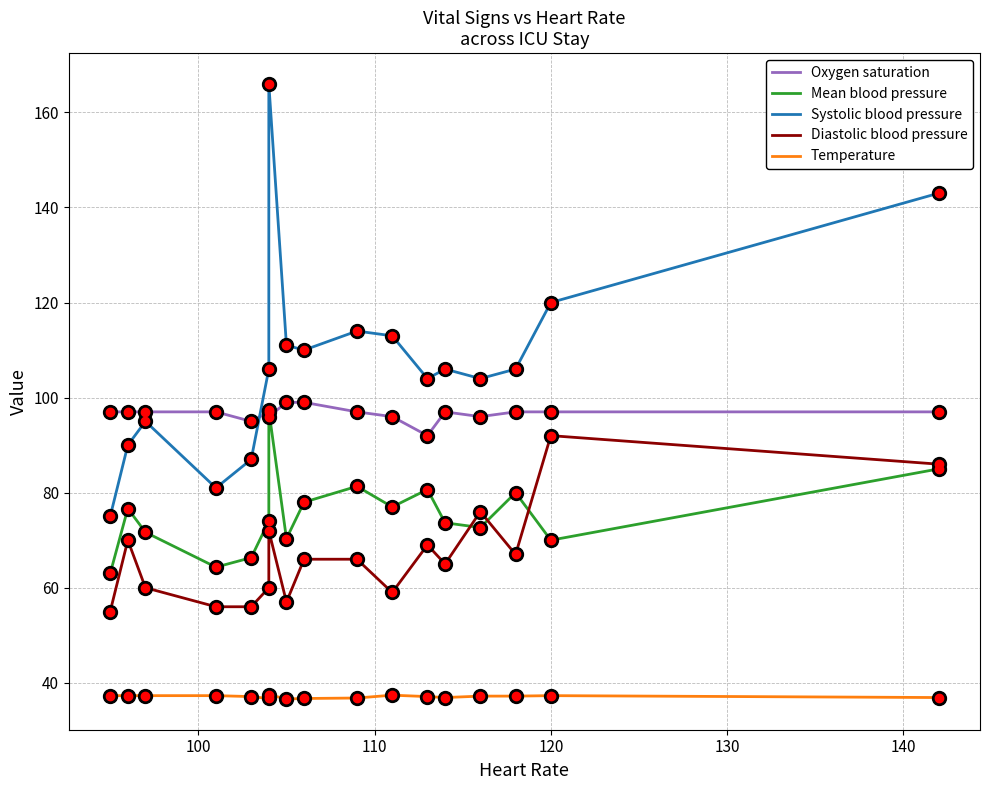

Count the number of categories in the chart.

17